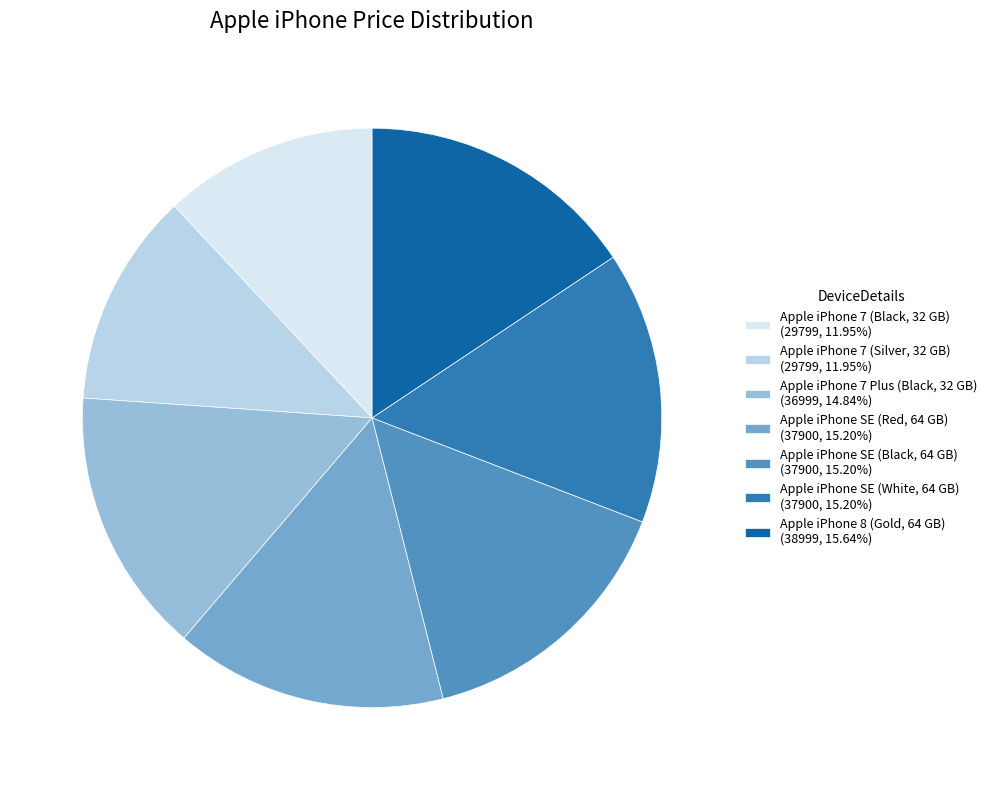

Combined, do Apple iPhone 7 (Silver, 32 GB) (29799, 11.95%) and Apple iPhone SE (Red, 64 GB) (37900, 15.20%) account for over 50%?

No